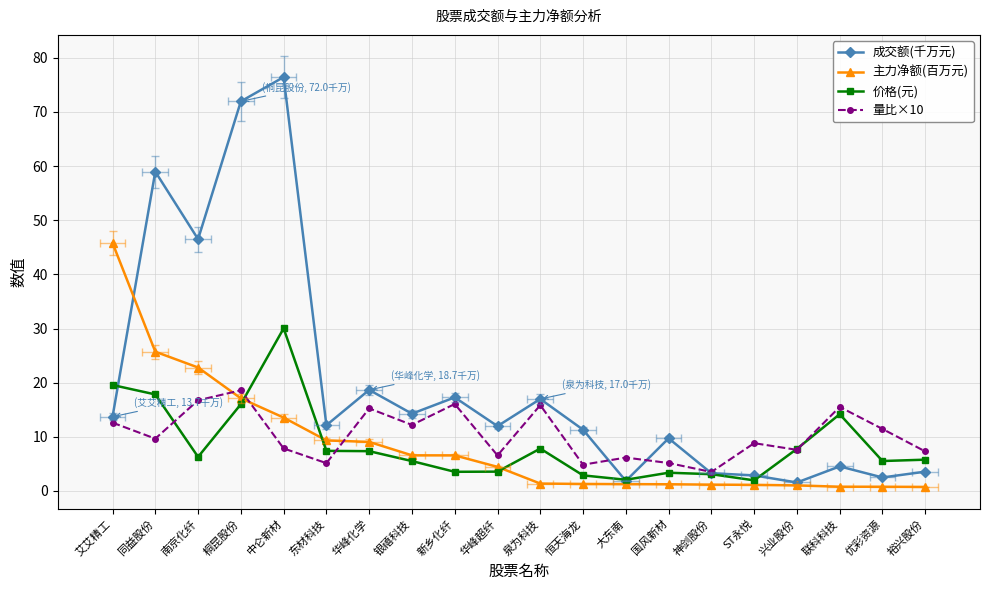

How many data points does each series have?

20